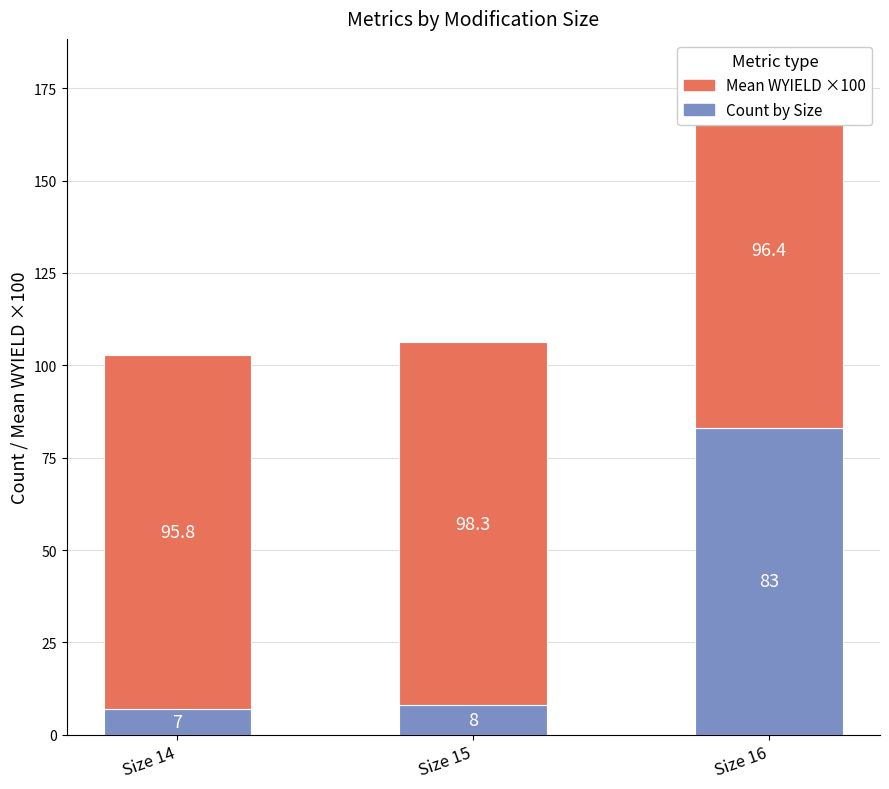

At which category is the sum across all series the highest?

Size 16